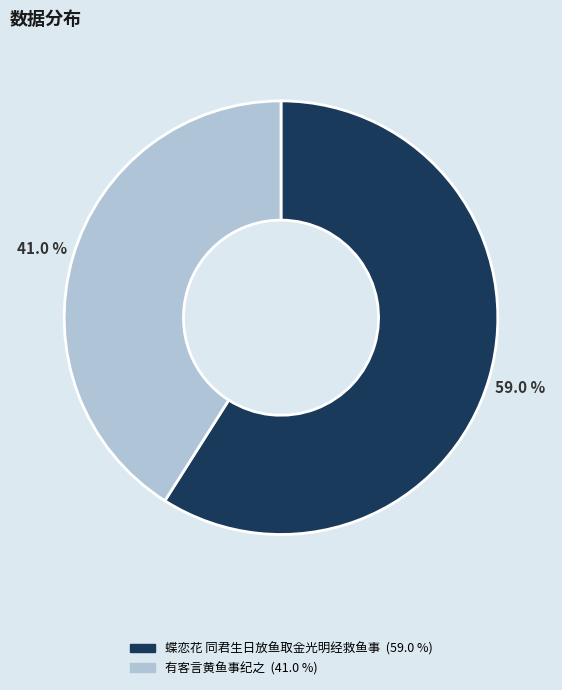

Is it true that 有客言黄鱼事纪之 is 41% of the pie?

True